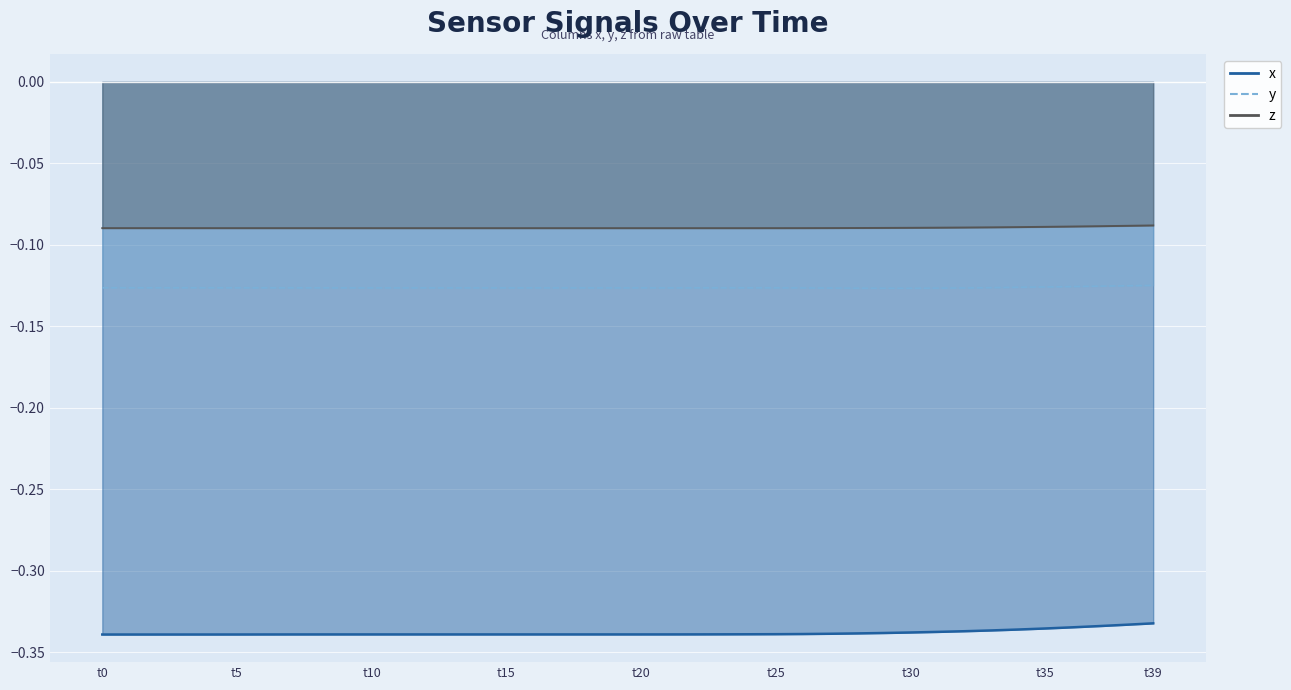

What is the label of the 21st point from the right?

19